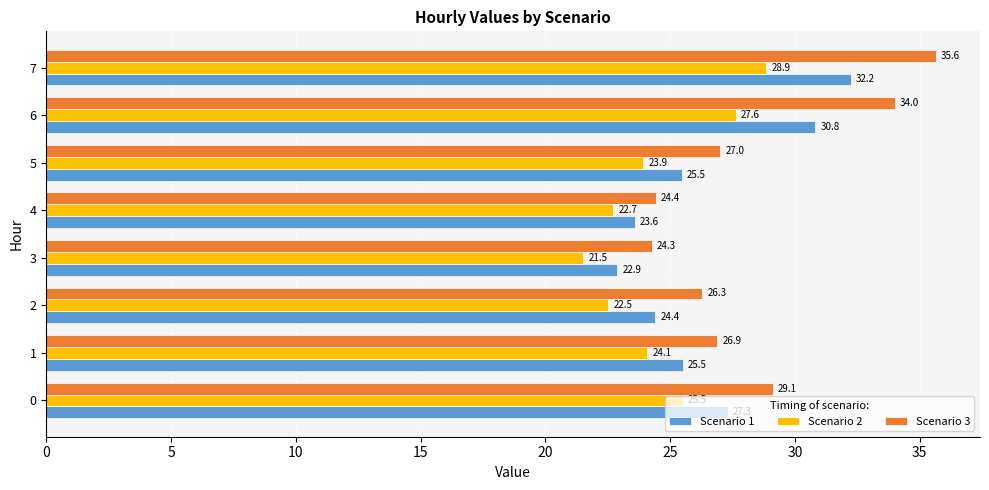

What is the average value of the Scenario 2 series?

24.6